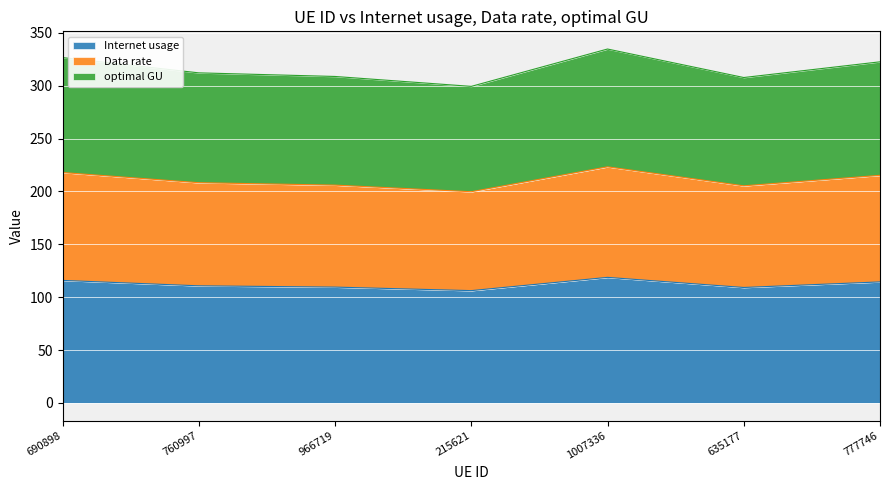

Reading left to right, what are all the values shown in this chart?

Internet usage: 690898=115.8	760997=110.7	966719=109.5	215621=106.2	1007336=118.7	635177=109.1	777746=114.4
Data rate: 690898=217.9	760997=208.3	966719=206.0	215621=199.7	1007336=223.3	635177=205.3	777746=215.2
optimal GU: 690898=326.6	760997=312.2	966719=308.7	215621=299.4	1007336=334.7	635177=307.7	777746=322.6